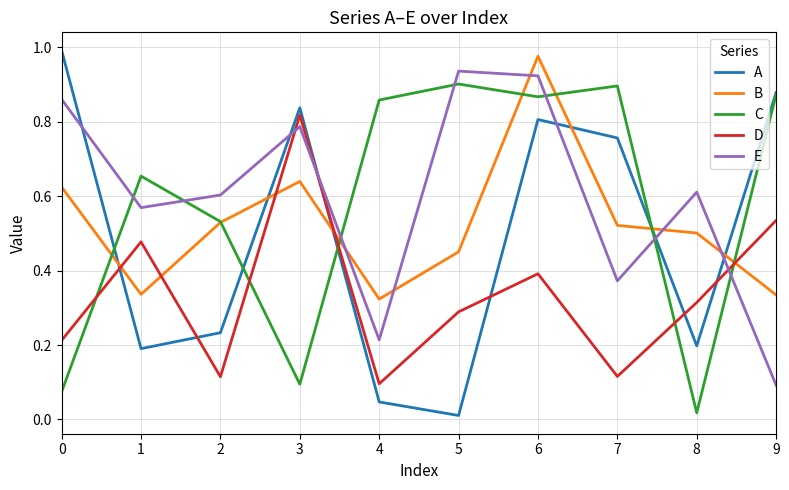

At 7, list the series in order from smallest to largest.

D, E, B, A, C